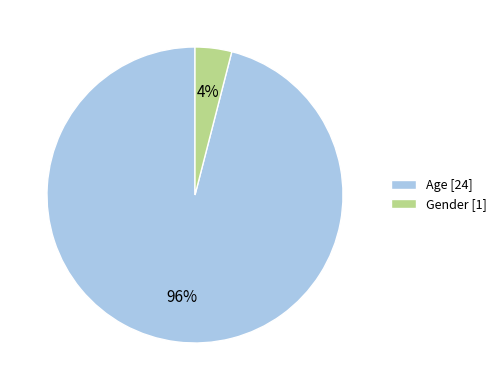

Is there a majority slice in this chart?

Yes